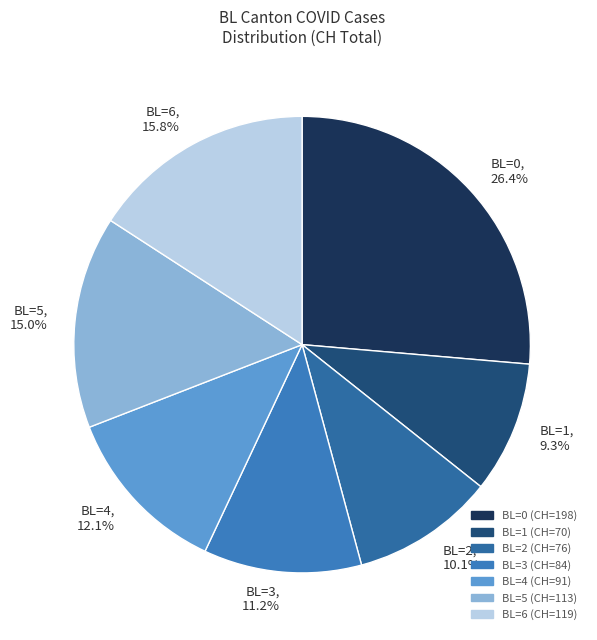

What is the ratio of the value at BL=4, 12.1% to the value at BL=3, 11.2%?

1.1